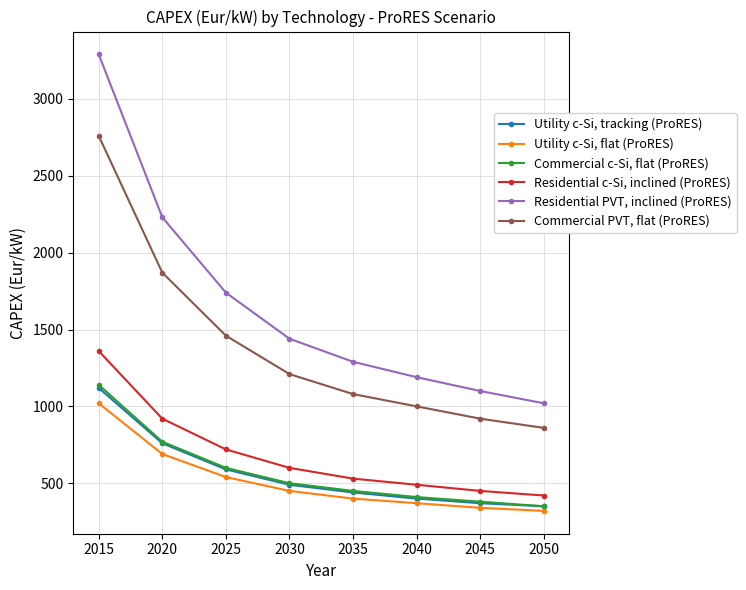

Count the number of categories in the chart.

8